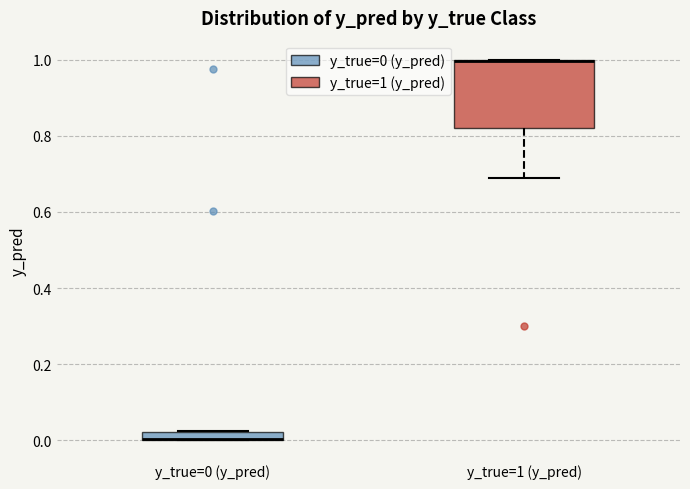

Where is the upper edge of the box for y_true=1 (y_pred) on the y-axis? The values are not printed on the chart, so give them approximately, as read against the axis.

1.00